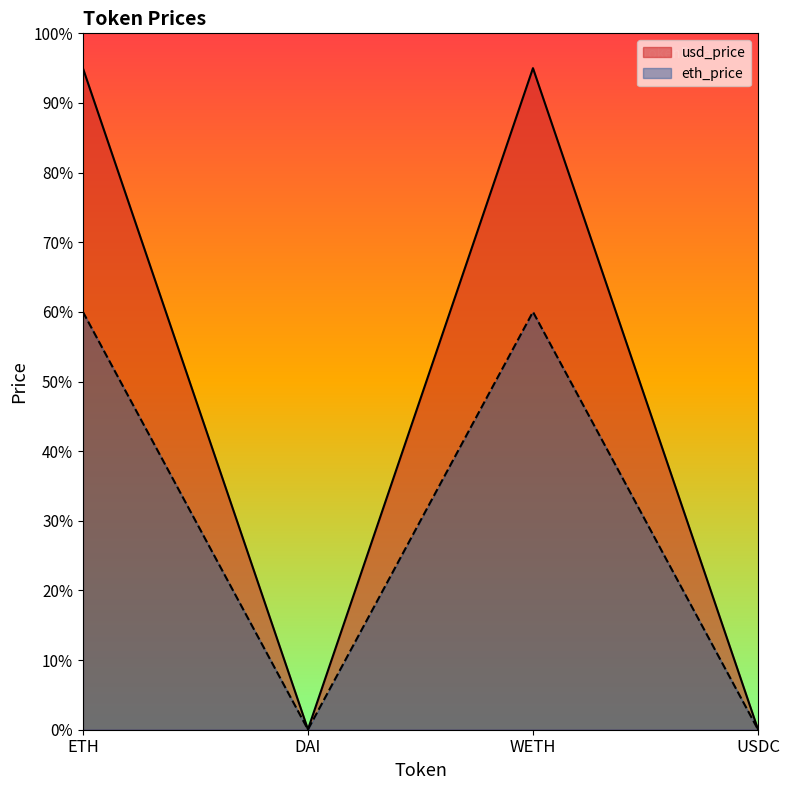

The value of usd_price at ETH is 36.1. True or false?

False